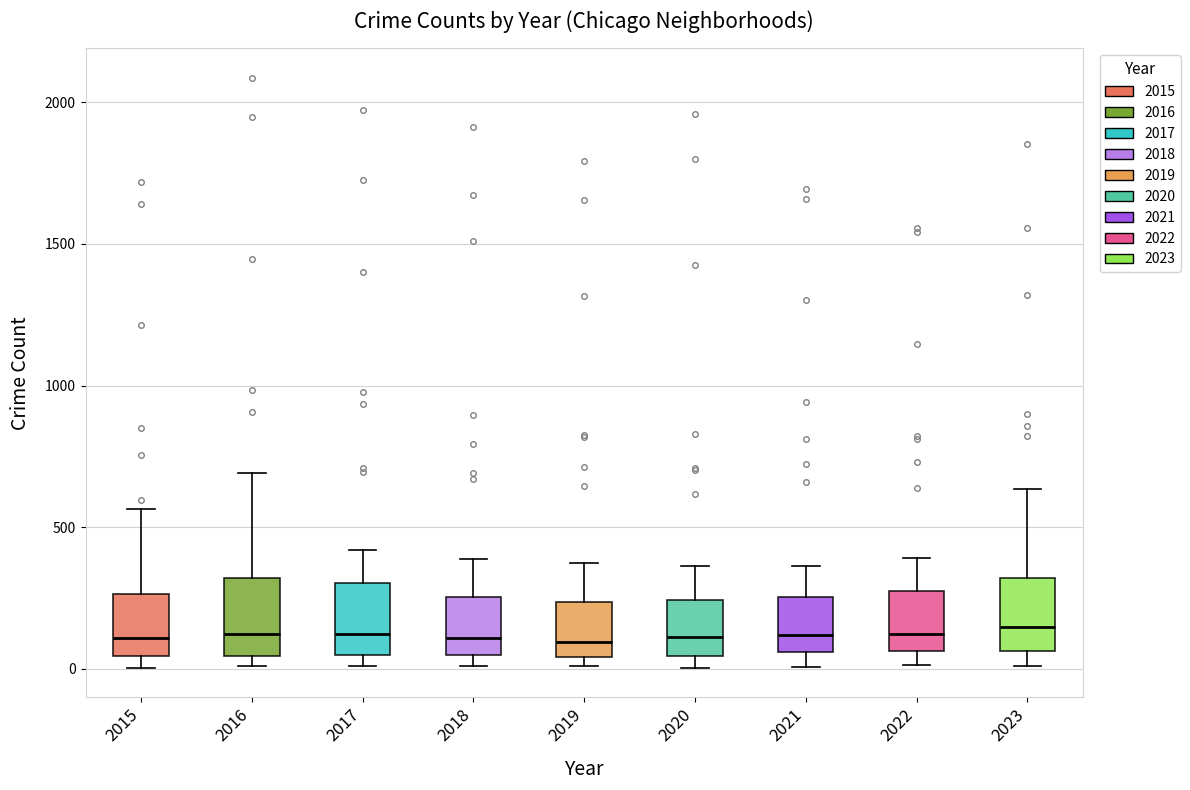

Reading left to right, read every box against the y-axis: the position of its median line, the range the box covers, and the ends of its whiskers. The values are not printed on the chart, so give them approximately, as read against the axis.

2015: median 100, box 50 to 250, whiskers 0 to 550
2016: median 150, box 50 to 300, whiskers 0 to 700
2017: median 100, box 50 to 300, whiskers 0 to 400
2018: median 100, box 50 to 250, whiskers 0 to 400
2019: median 100, box 50 to 250, whiskers 0 to 400
2020: median 100, box 50 to 250, whiskers 0 to 350
2021: median 100, box 50 to 250, whiskers 0 to 350
2022: median 100, box 50 to 250, whiskers 0 to 400
2023: median 150, box 50 to 300, whiskers 0 to 650